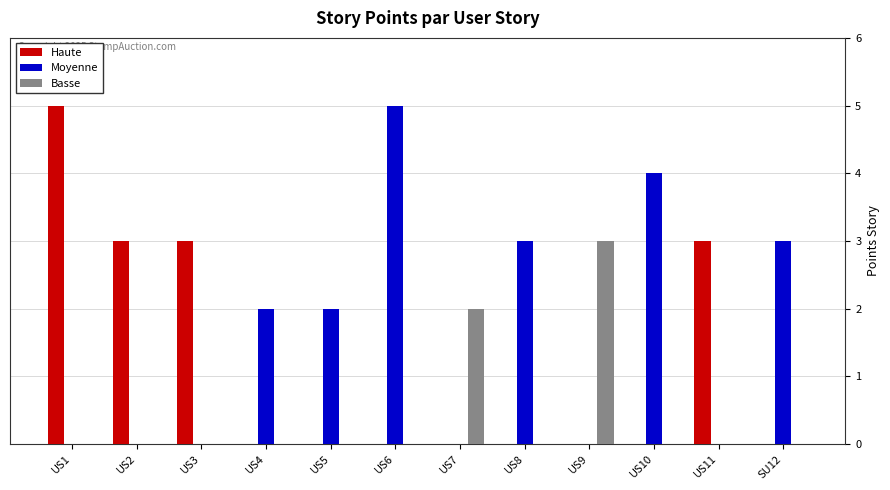

What is the sum of the Haute values at US2 and US4?

3